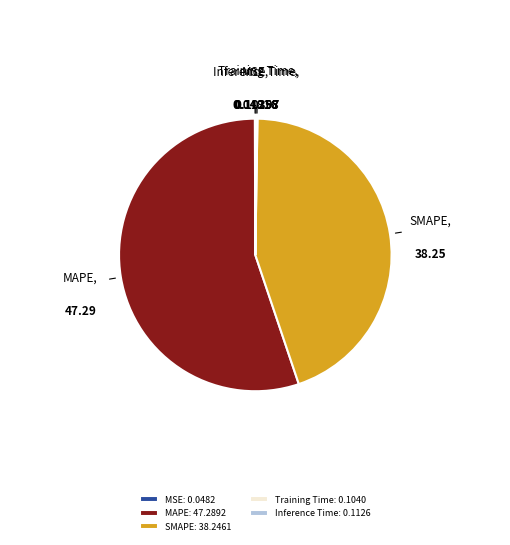

True or false: SMAPE accounts for 45% of the total.

True